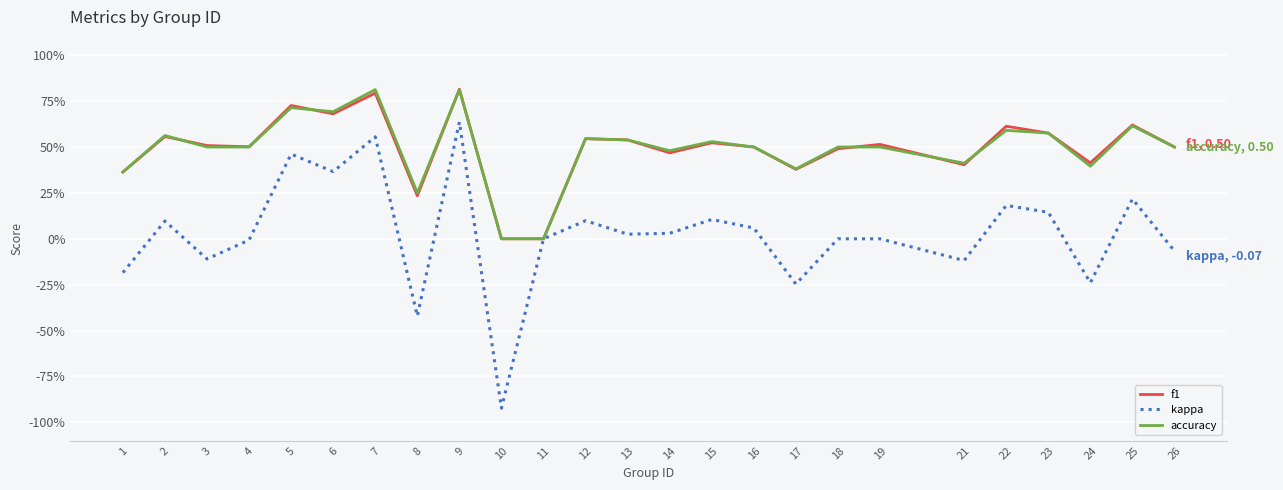

Between 1 and 26, which series saw the biggest shift?

f1